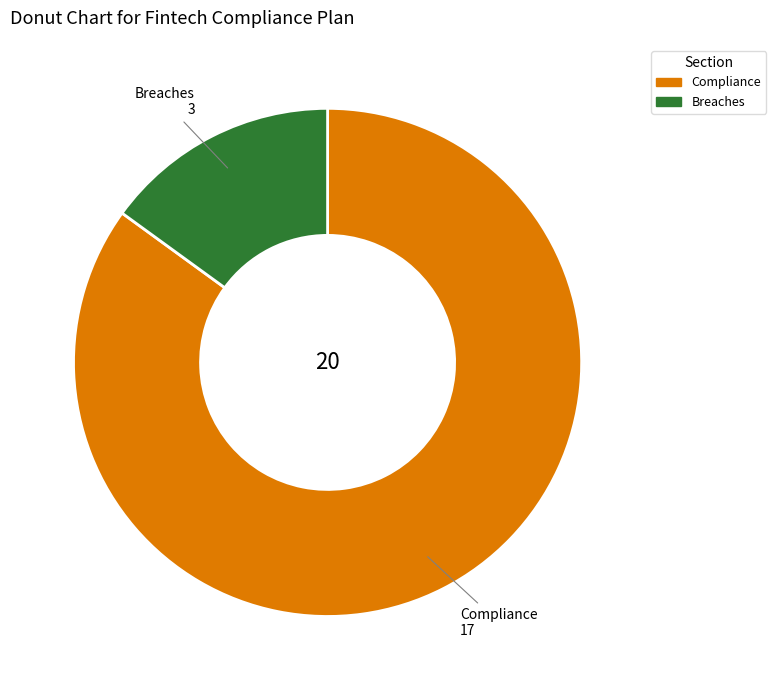

Rank the categories by value from lowest to highest.

Breaches, Compliance